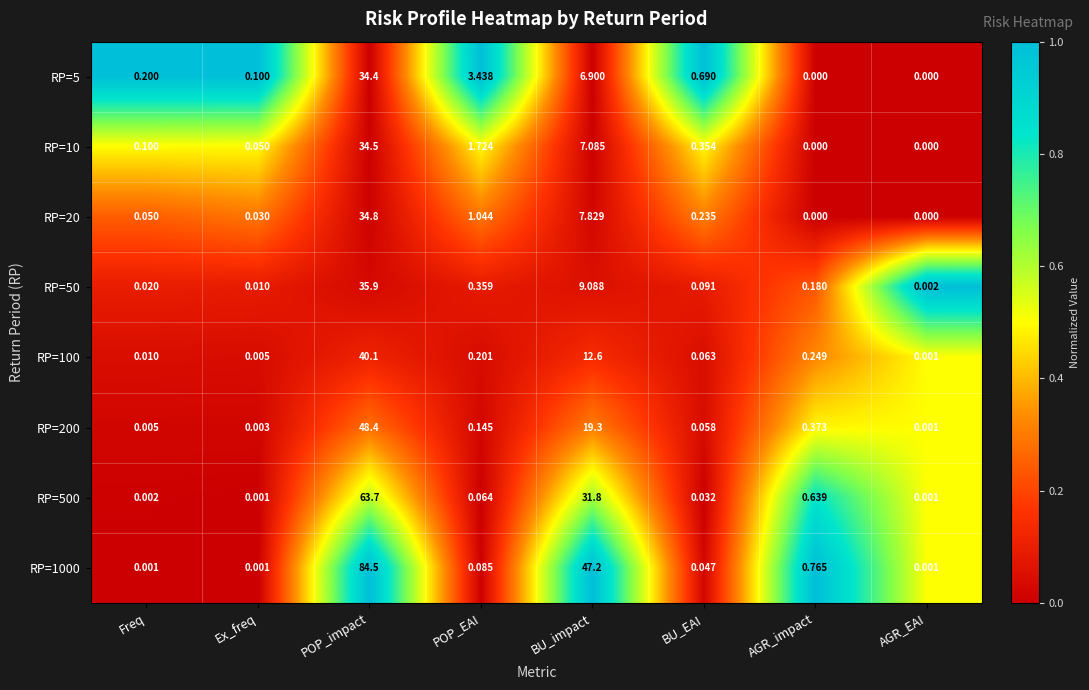

Rank the series by their maximum value, from highest to lowest.

RP=1000, RP=500, RP=200, RP=100, RP=50, RP=20, RP=10, RP=5